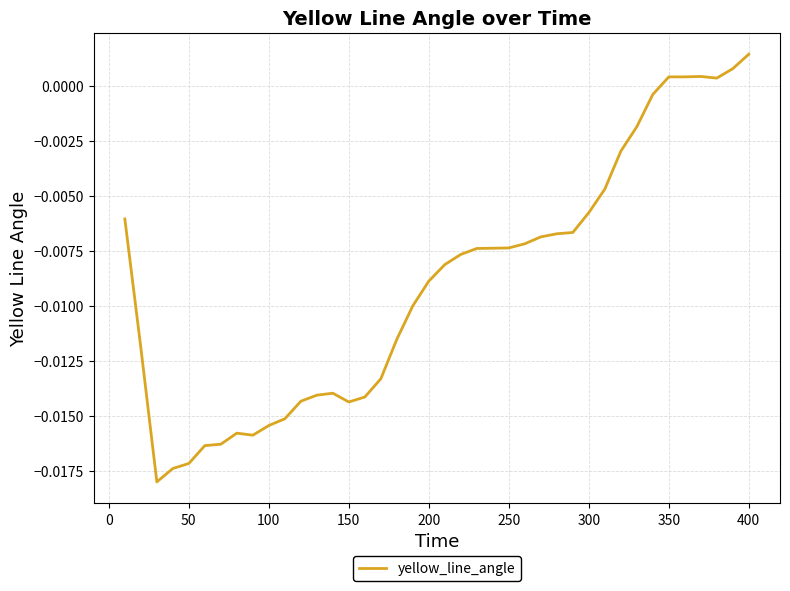

True or false: the data has more than 2 interior local peaks.

True